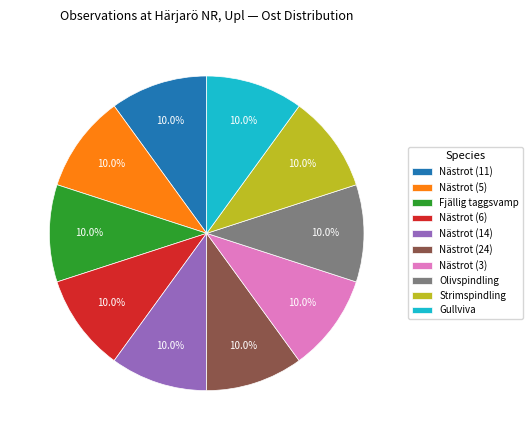

Is there a majority slice in this chart?

No